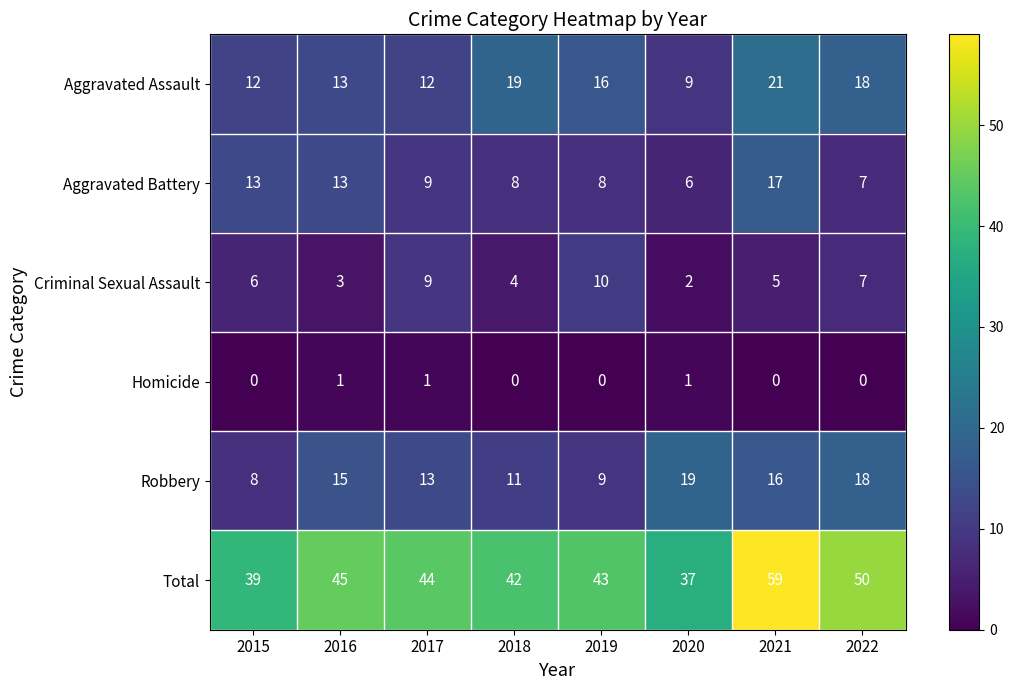

What is the difference between the maximum and minimum values in the Total series?

22